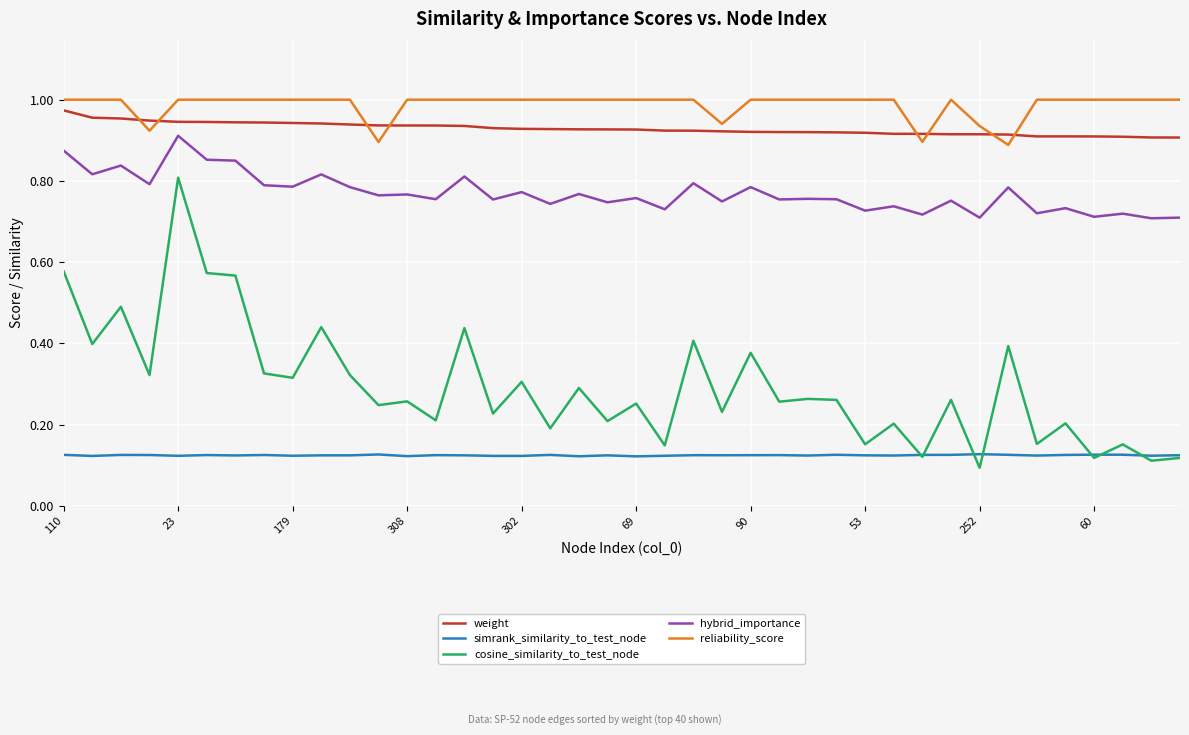

Which series has the largest range (max minus min)?

cosine_similarity_to_test_node